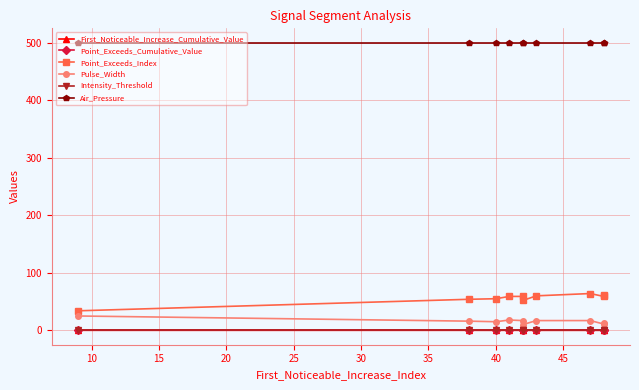

What is the highest value of the Point_Exceeds_Index series?

64.0